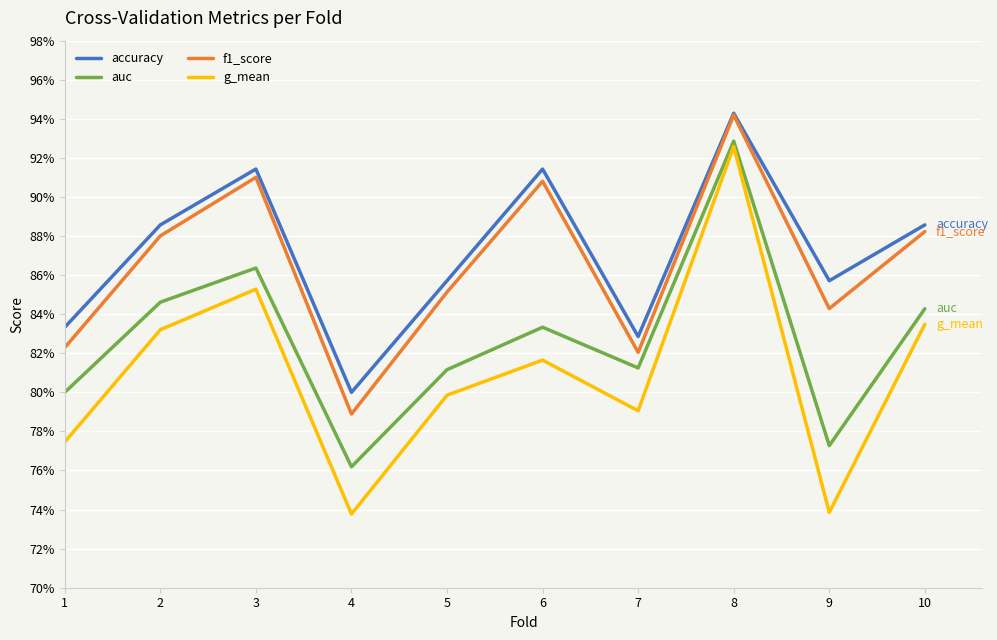

True or false: auc has a value of 0.8 at 5.

True